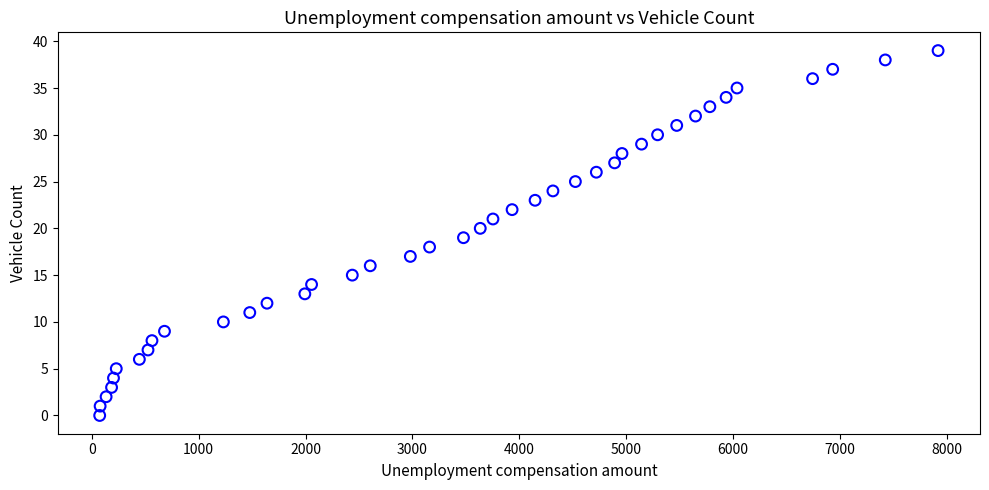

What is the range of X values (max minus min)?

7843